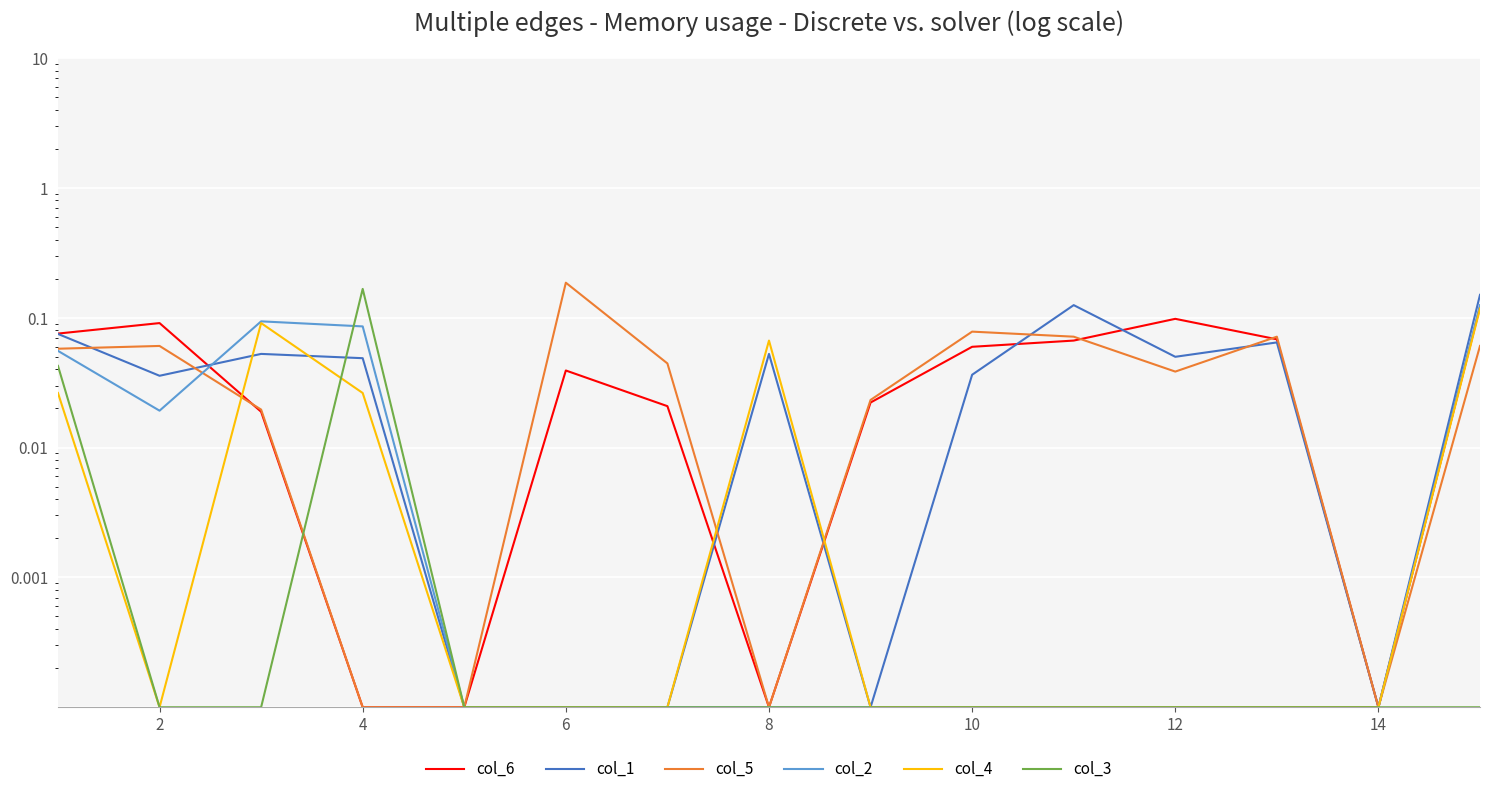

At which label is col_2 closest to 0?

8